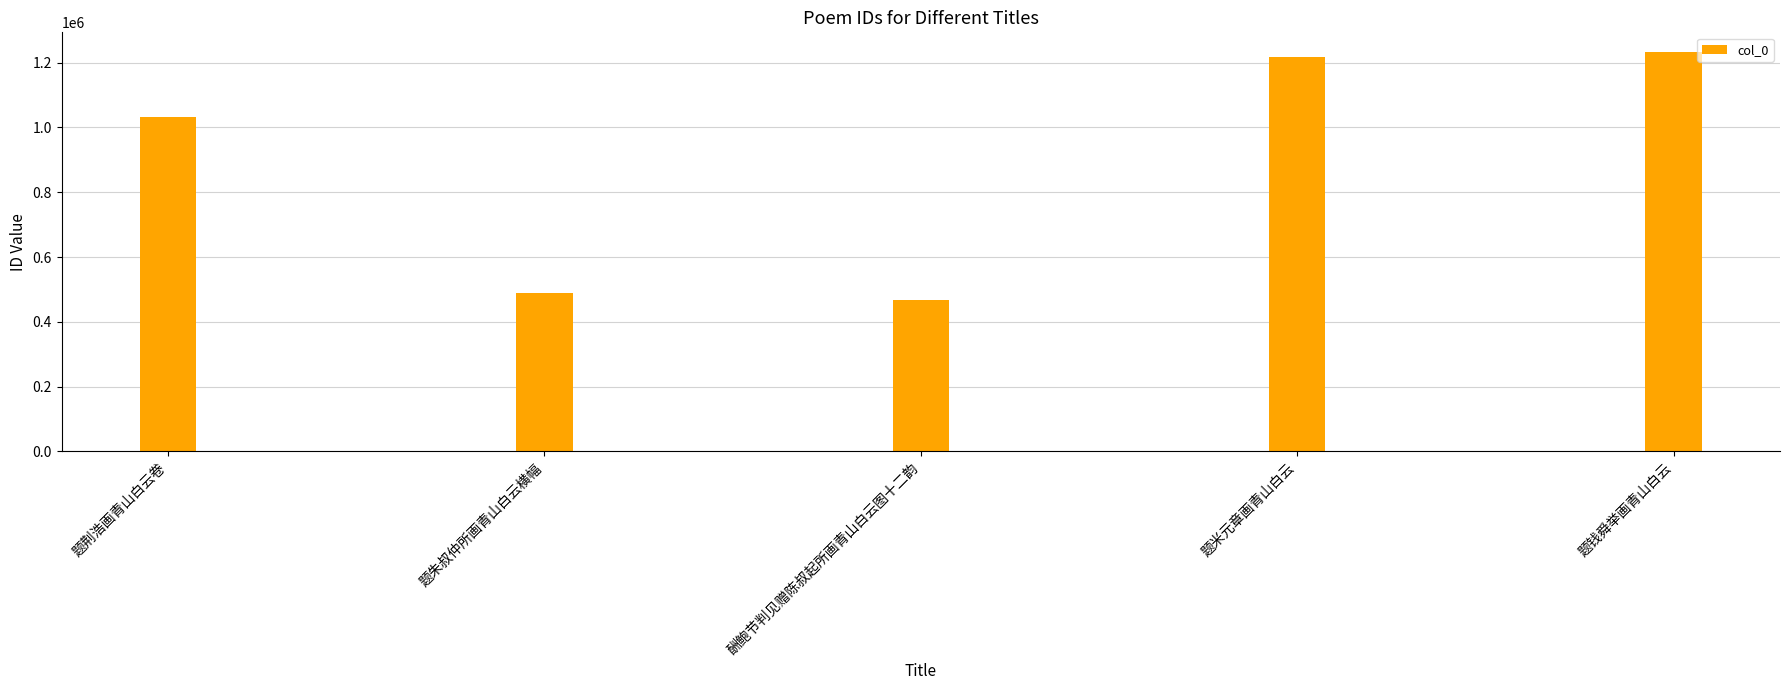

What is the difference between the second highest and second lowest values?

726662